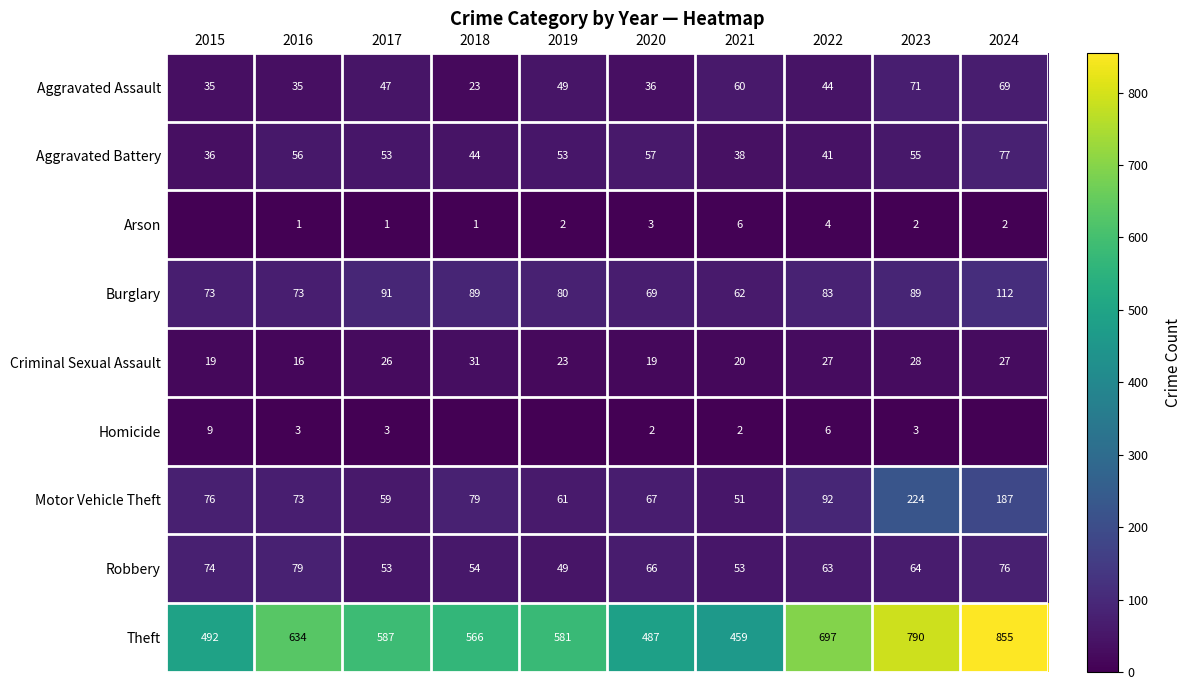

Rank the categories by Theft value from lowest to highest.

2021, 2020, 2015, 2018, 2019, 2017, 2016, 2022, 2023, 2024